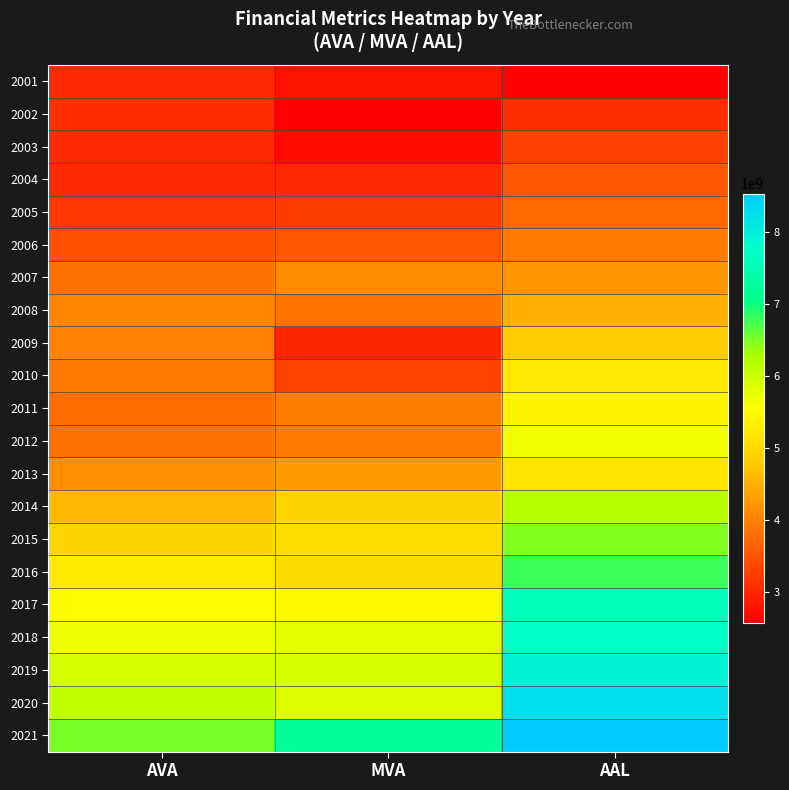

Which series has the largest total across all categories?

2021